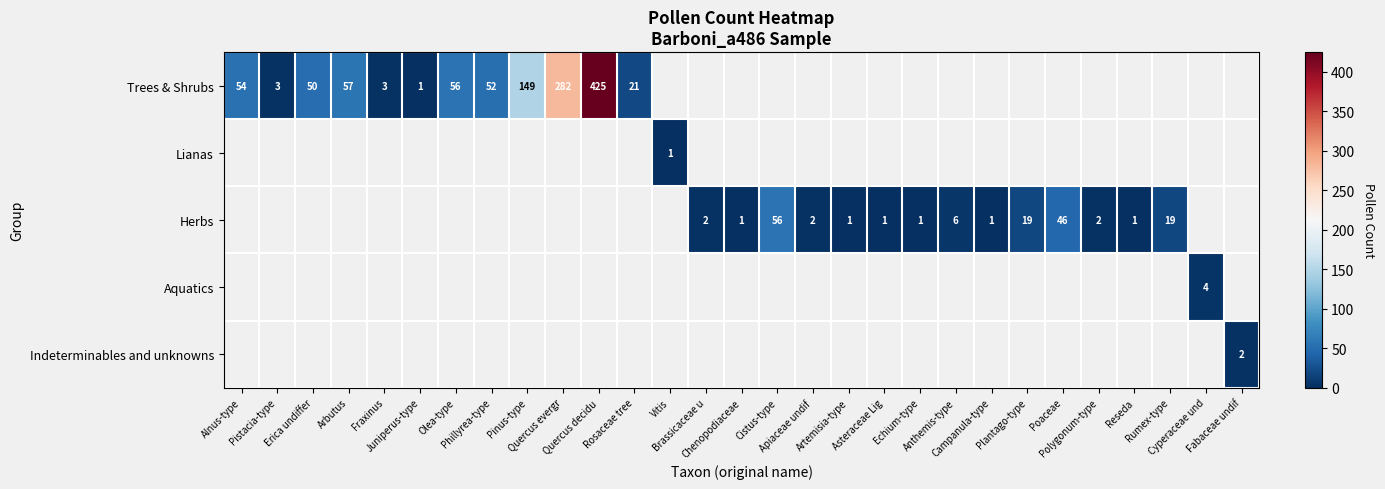

Between Apiaceae undif and Quercus decidu, which is larger?

Quercus decidu